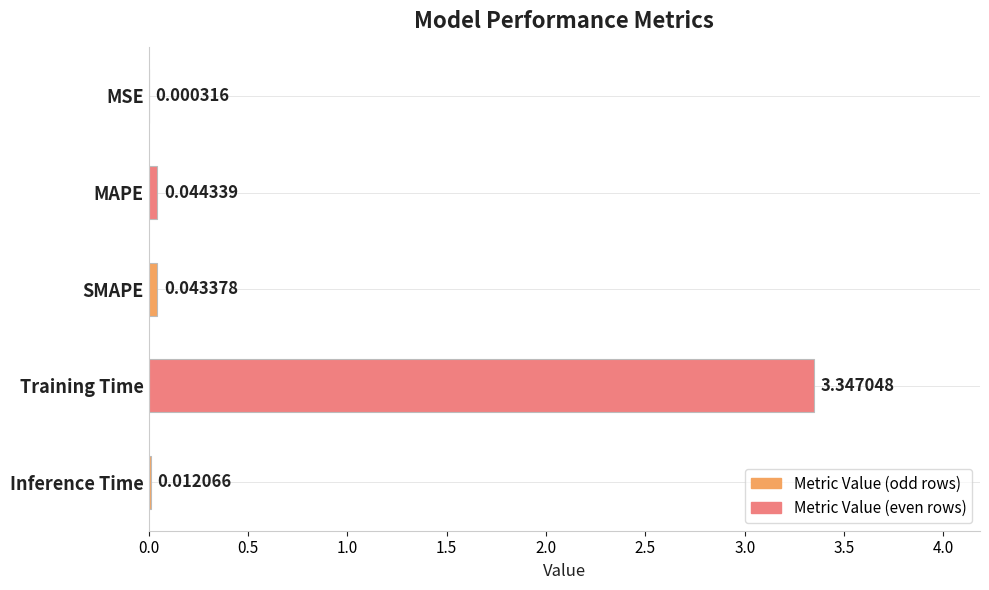

Are the bars horizontal?

Yes